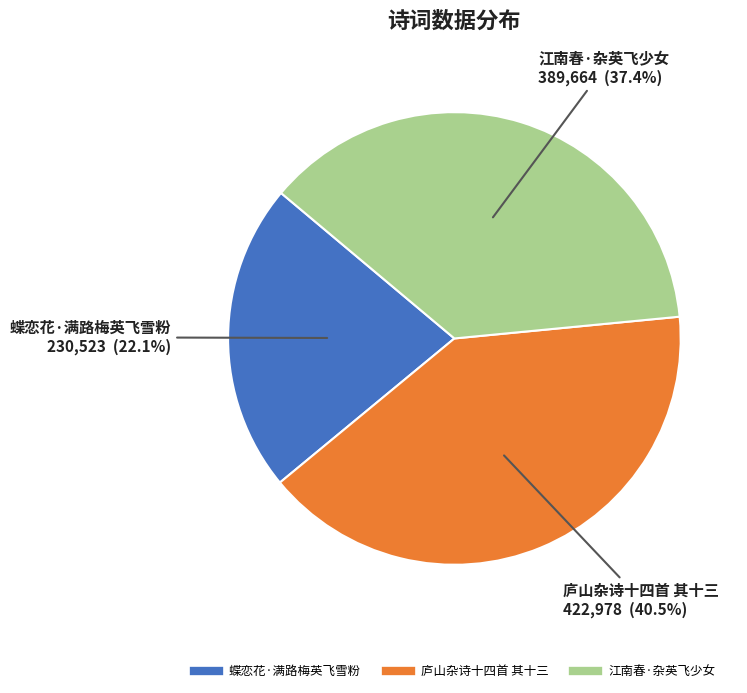

Count the number of slices in the pie.

3